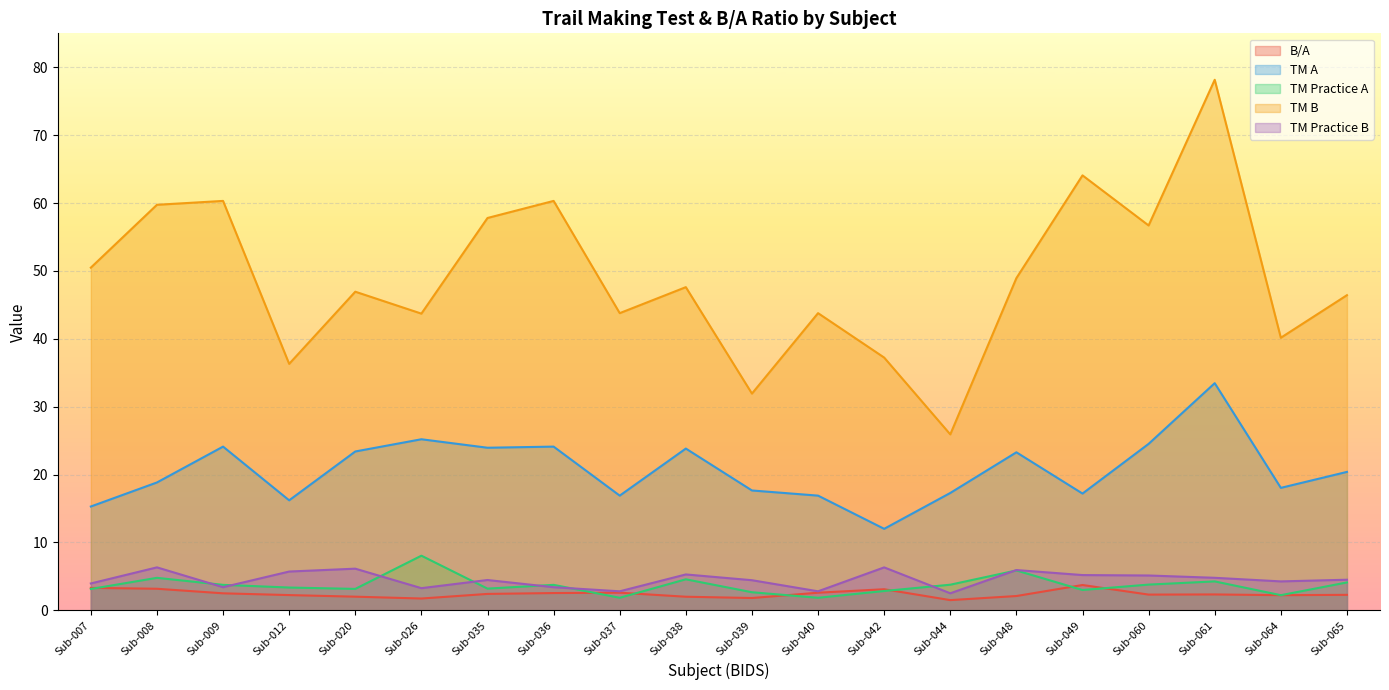

At Sub-012, list the series in order from largest to smallest.

TM B, TM A, TM Practice B, TM Practice A, B/A